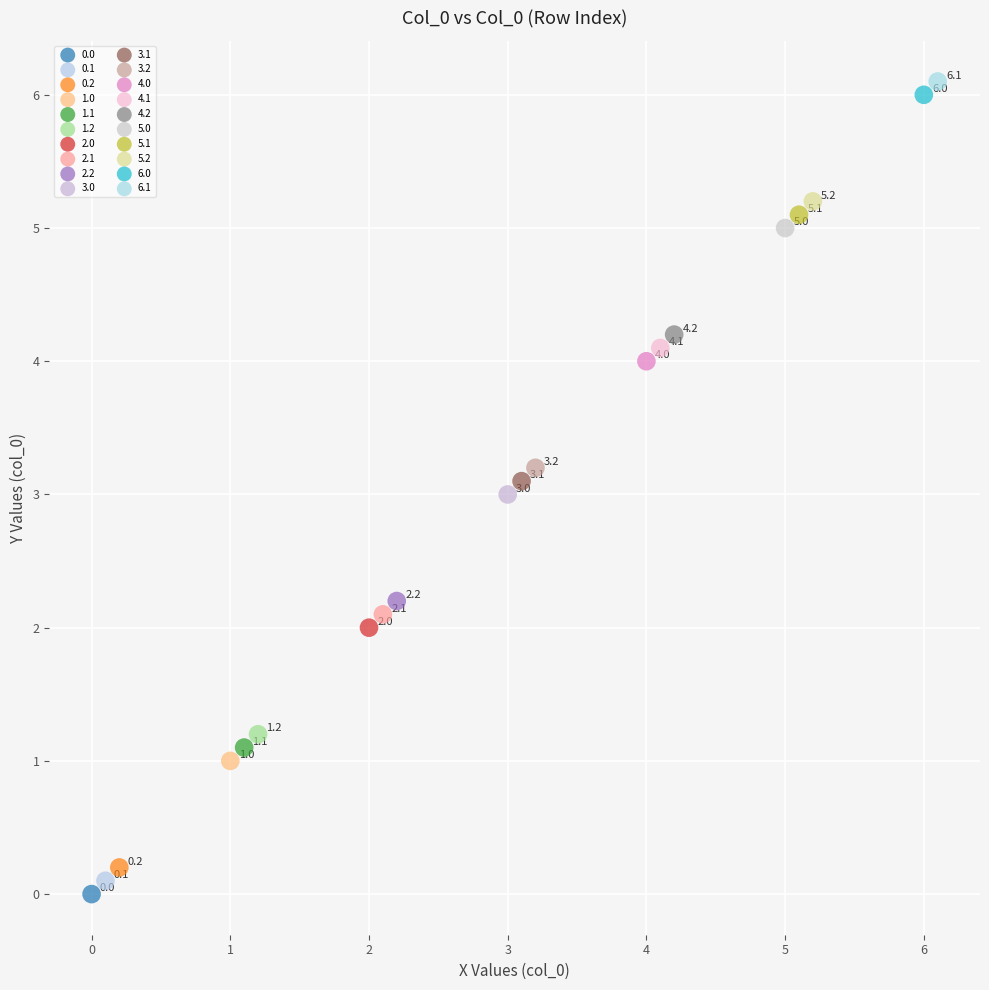

Which series contains the highest Y value?

6.1